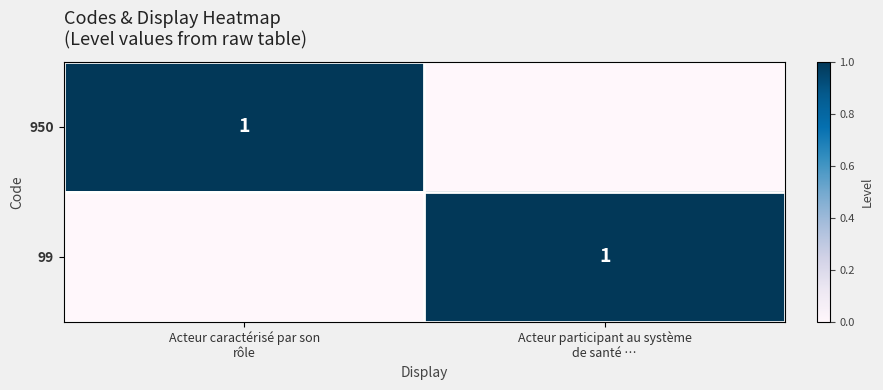

What is the difference between the maximum and minimum values in the 950 series?

1